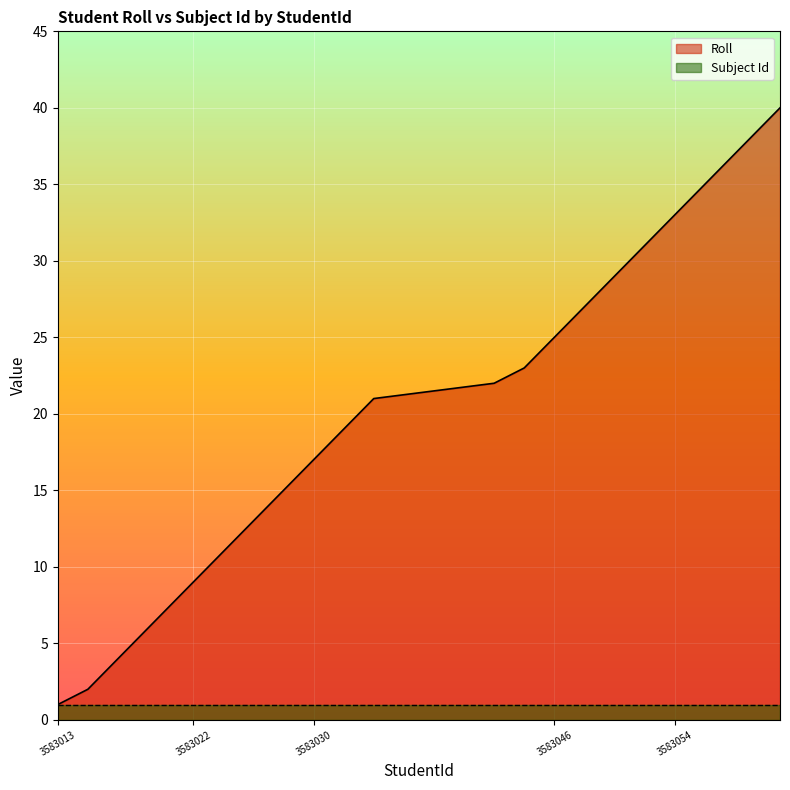

True or false: there are more than 0 points higher than both neighbors.

False